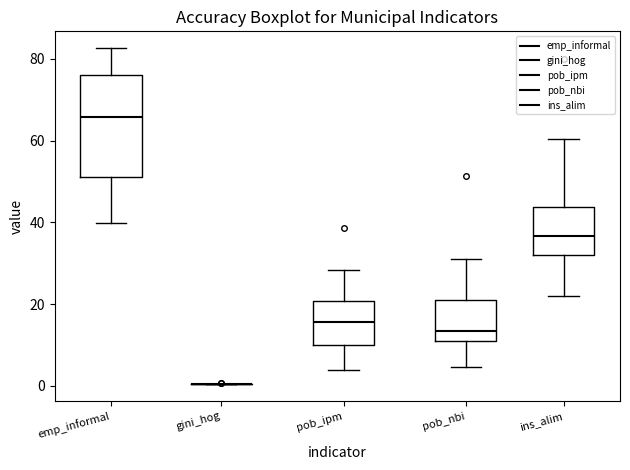

Where does the median line of the box for pob_ipm sit on the y-axis? The values are not printed on the chart, so give them approximately, as read against the axis.

16